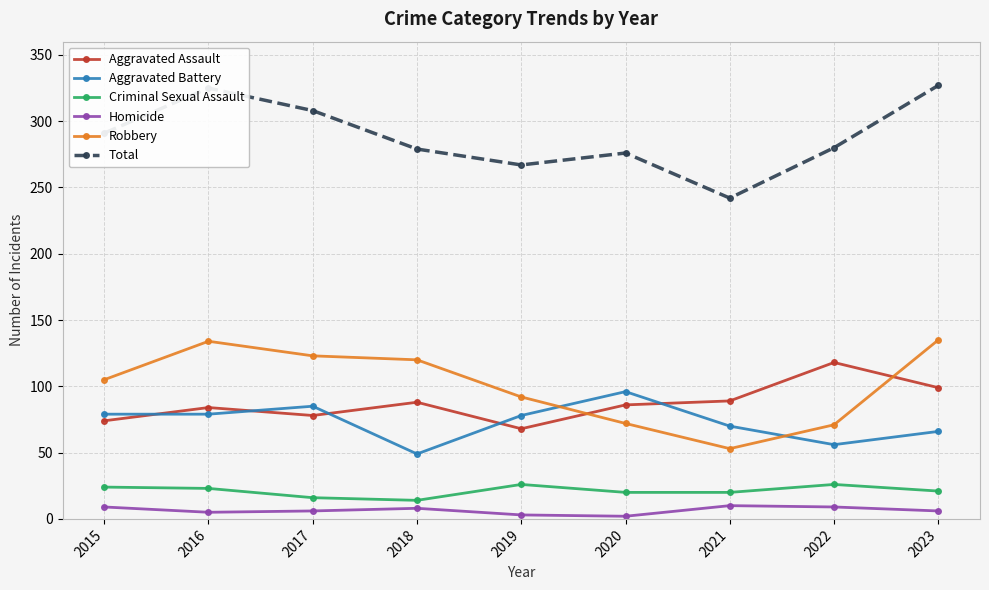

Where does the Aggravated Battery series first go above 78?

2015